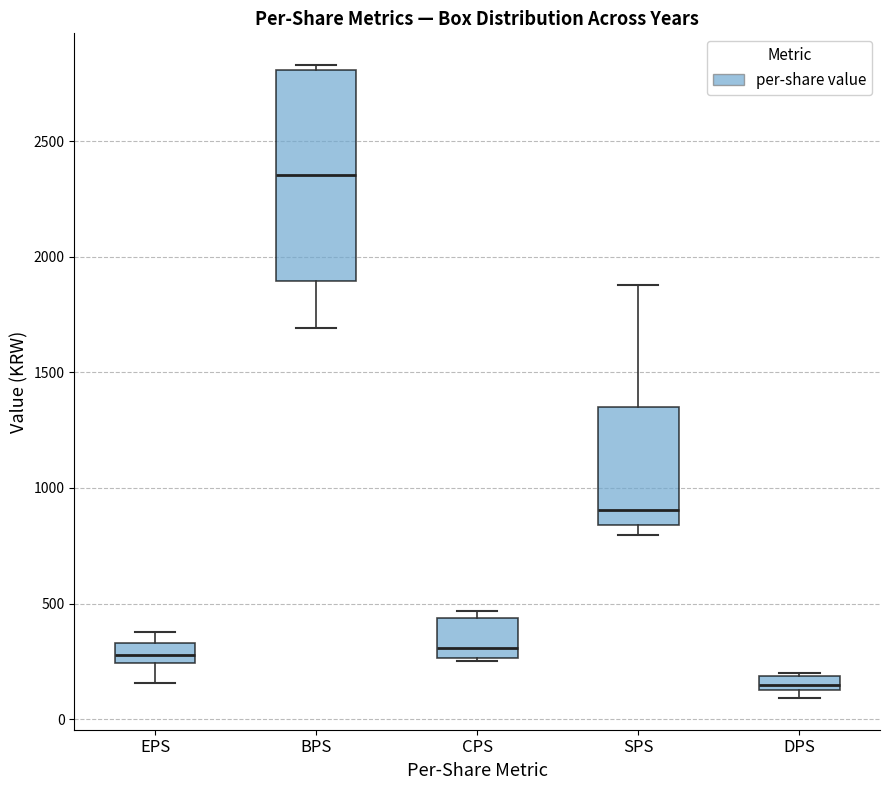

Comparing the boxes themselves (not the whiskers), which one is the tallest?

BPS